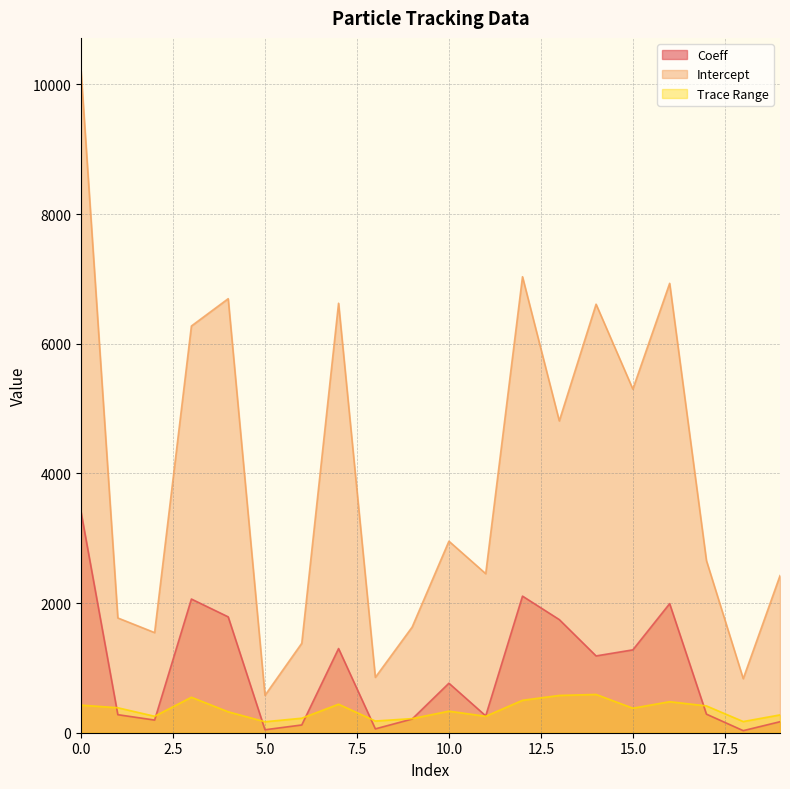

Is it true that Trace Range equals 275.1 at 17?

False